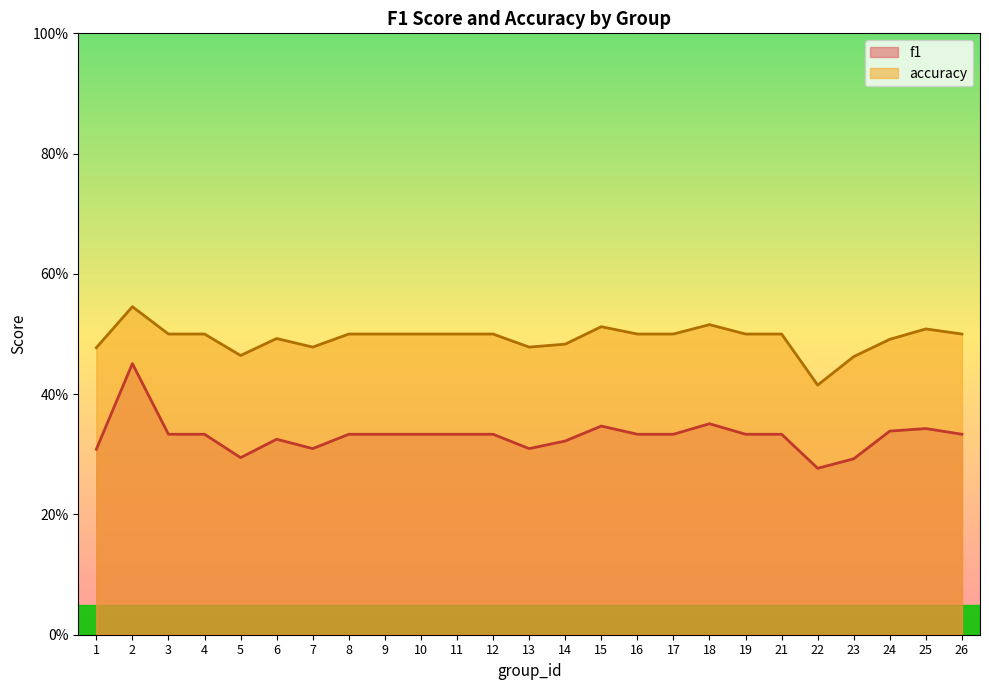

Is the value of f1 at 6 greater than the value of accuracy at 15?

No